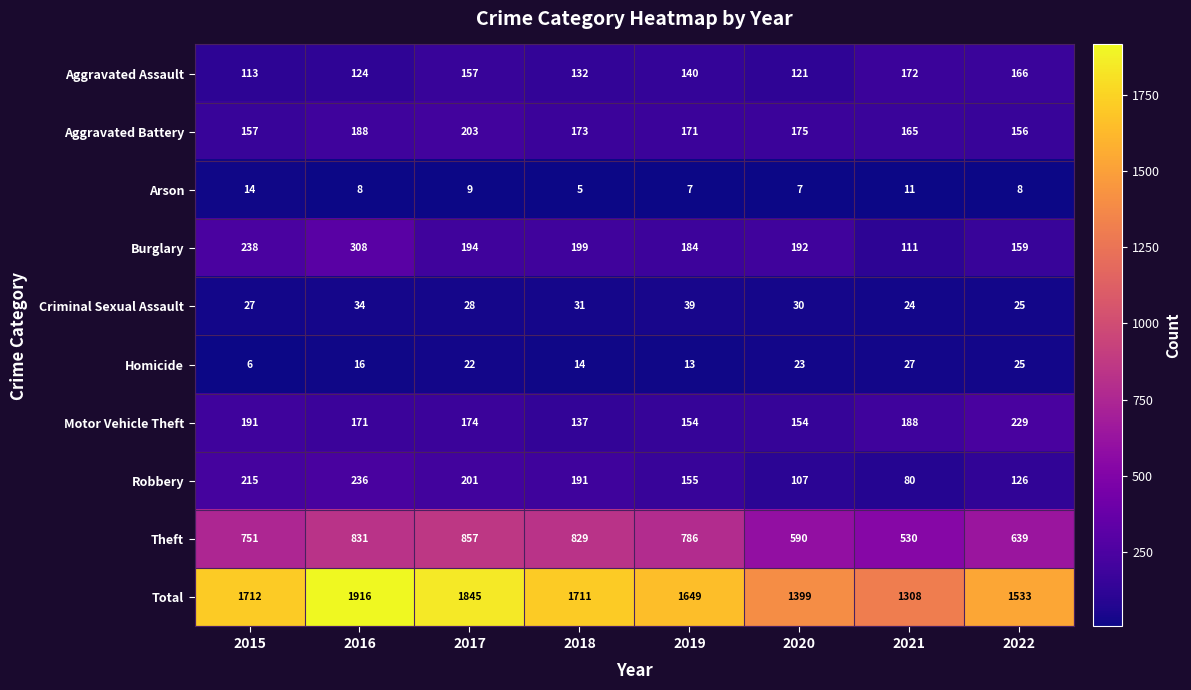

Between 2019 and 2021, which series saw the biggest shift?

Total